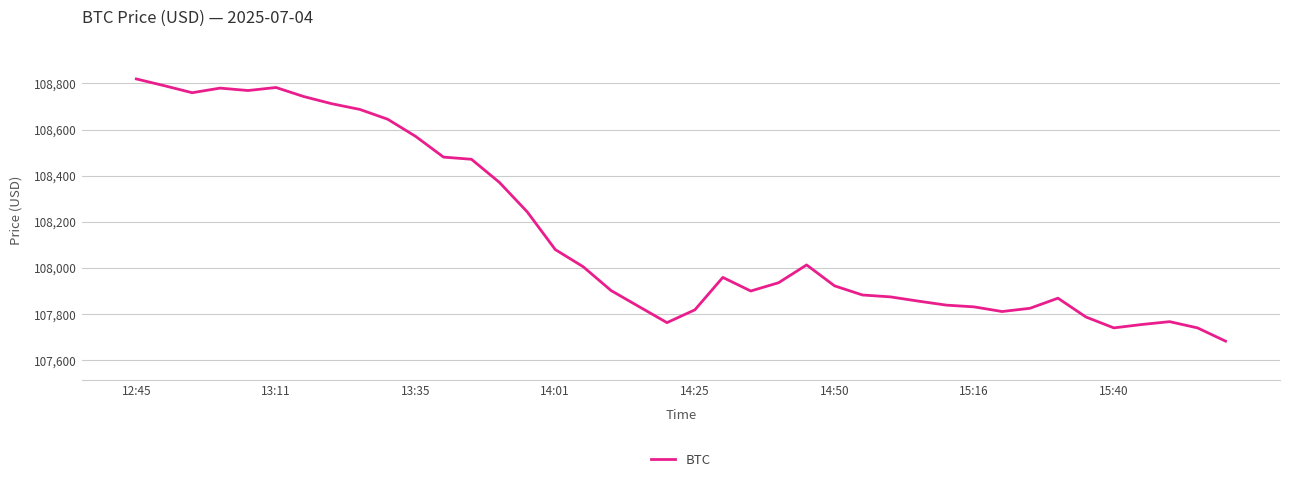

What is the difference between the maximum and minimum values?

1135.9